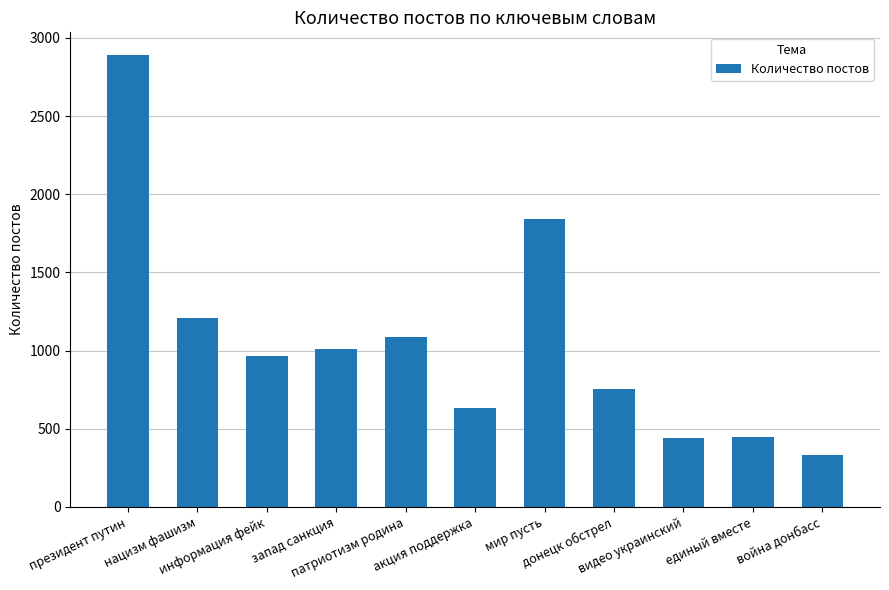

What is the maximum value shown in the chart?

2891